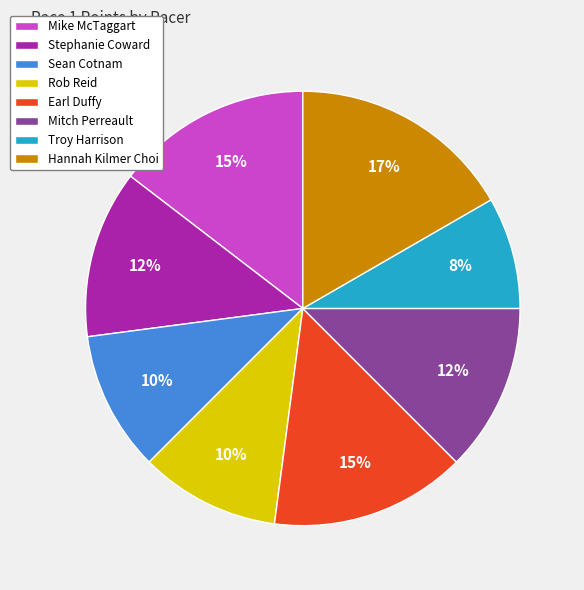

How many slices are in this pie chart?

8